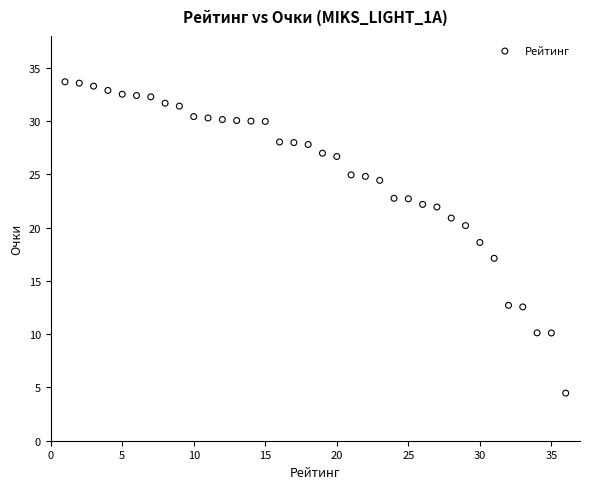

What Y value in the scatter plot is closest to 19?

18.6